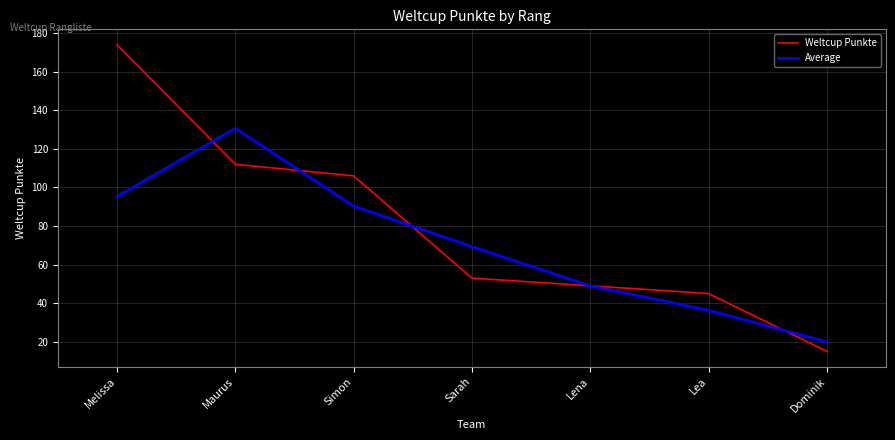

How many lines are shown in the chart?

2